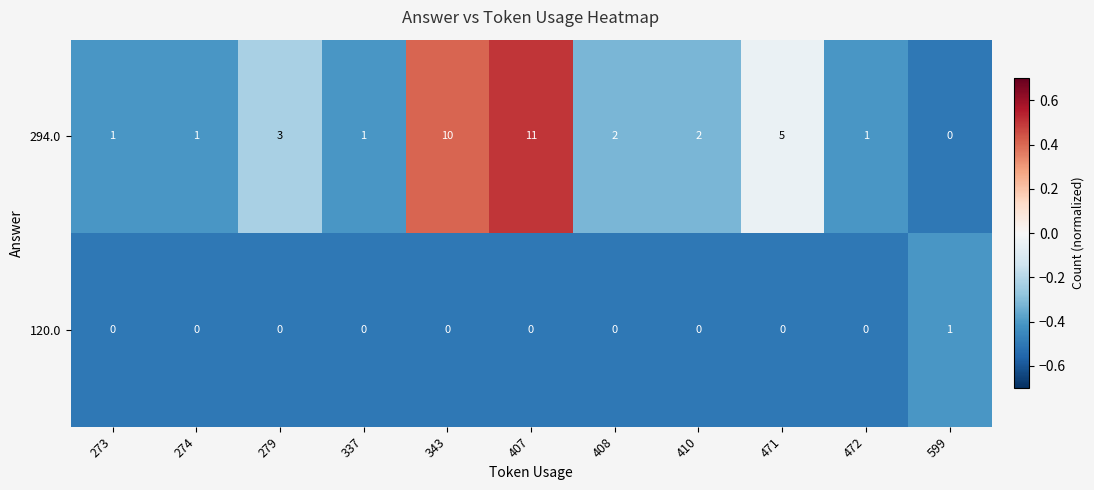

At how many categories does at least one series exceed 0?

11